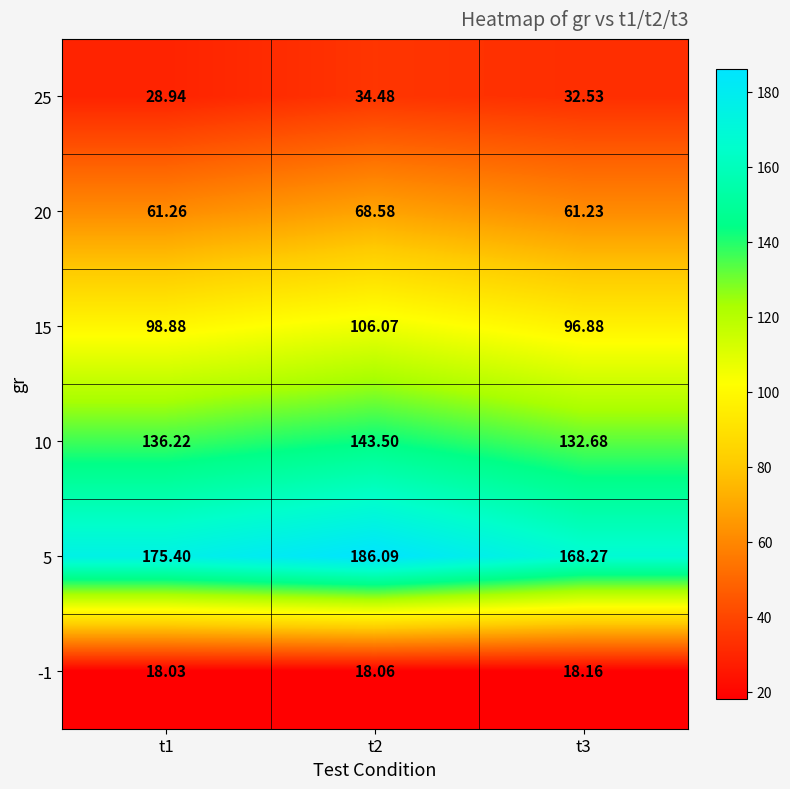

Is the value of 15 at t1 greater than the value of -1 at t2?

Yes